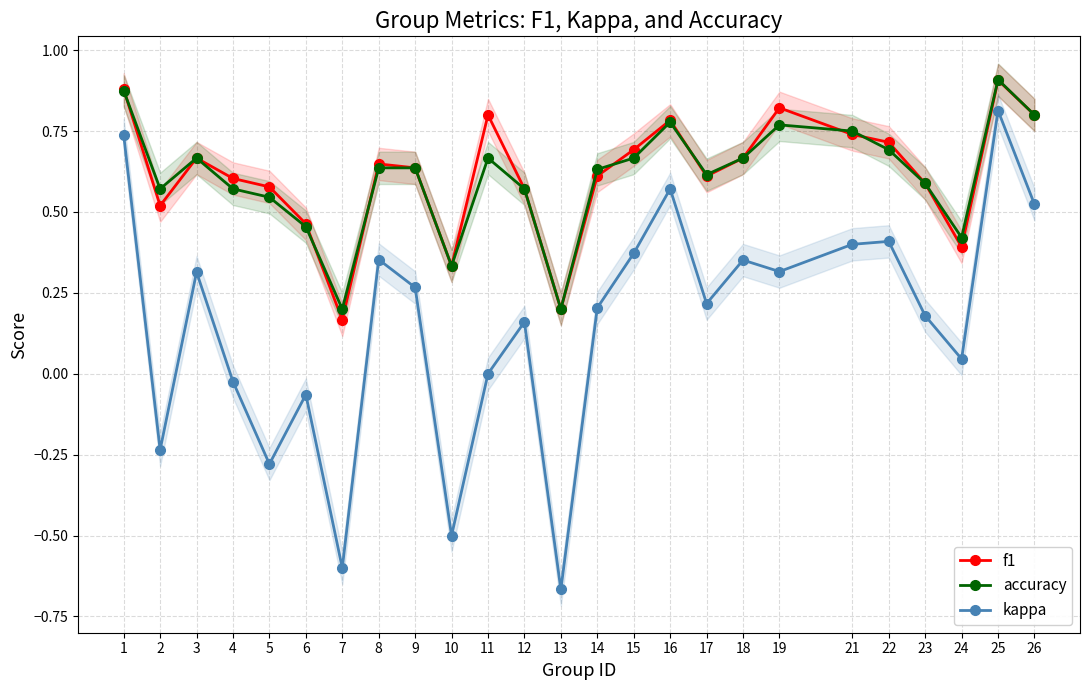

In f1, how many points are lower than both neighbors (excluding endpoints)?

6